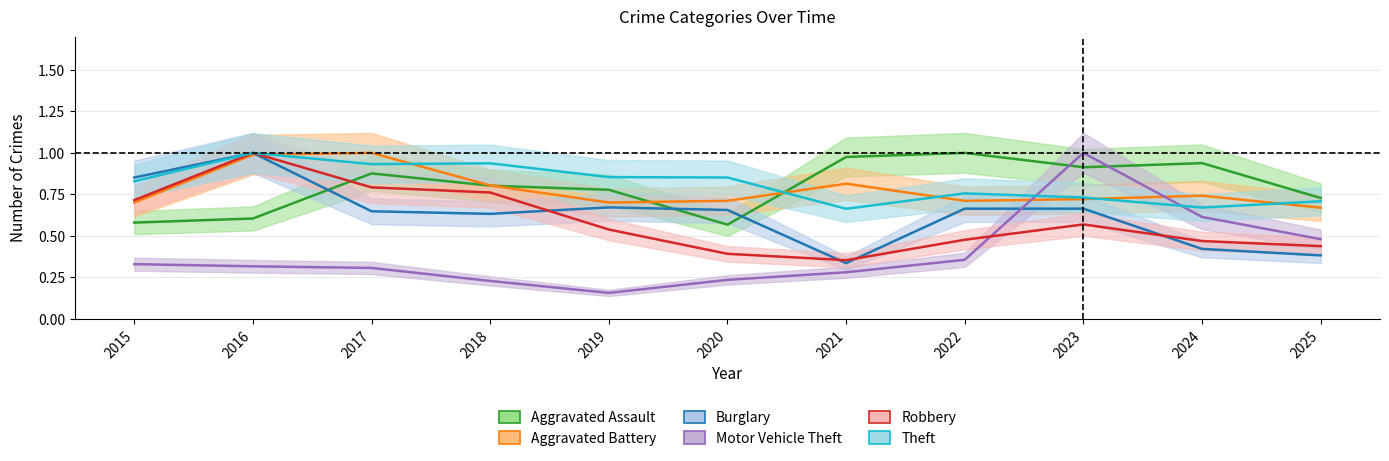

What is the sum of all Burglary values?

6.9